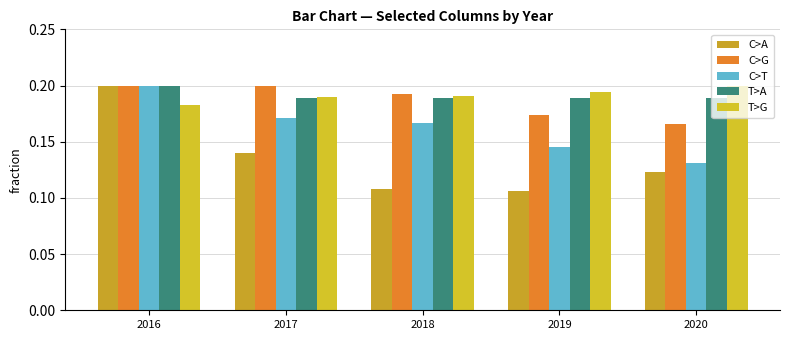

What are all the series names shown in the legend?

C>A, C>G, C>T, T>A, T>G